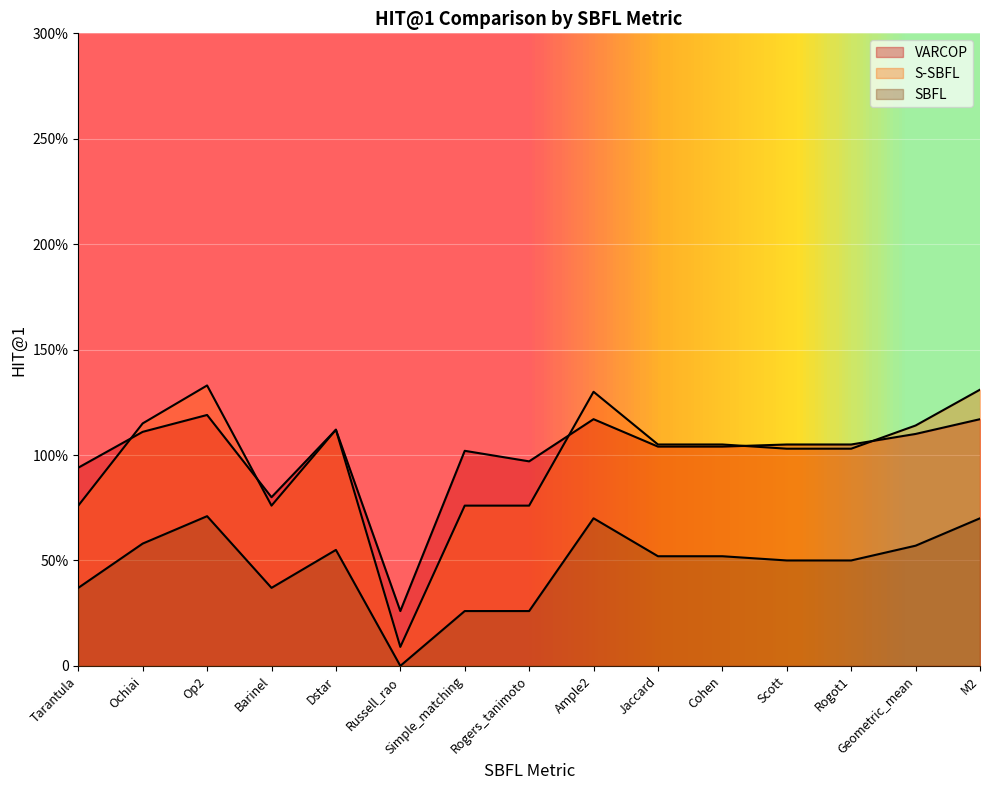

Which series ends up on top after the final intersection of S-SBFL and VARCOP?

S-SBFL